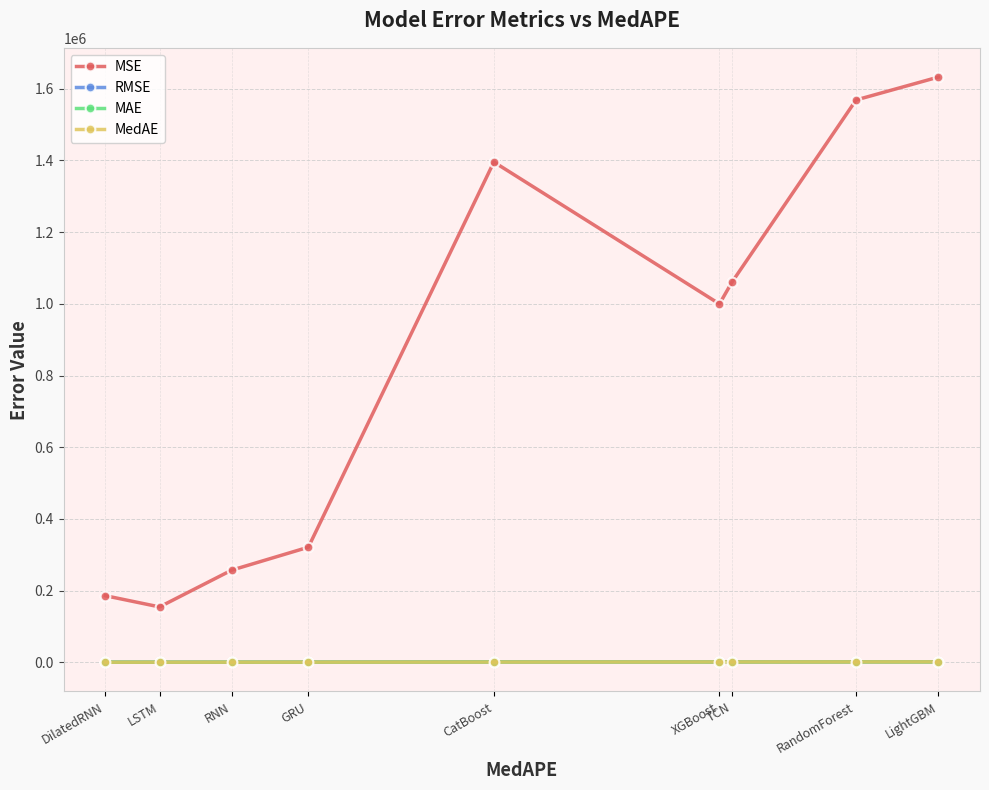

Which series has the largest total across all categories?

MSE